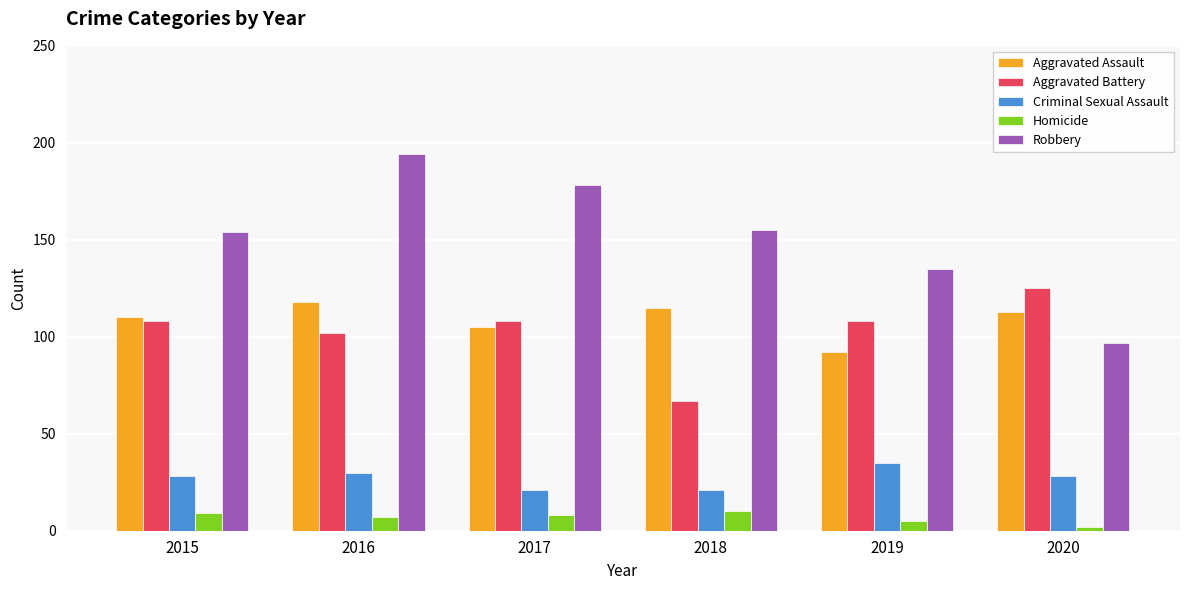

True or false: Criminal Sexual Assault has a value of 36 at 2017.

False